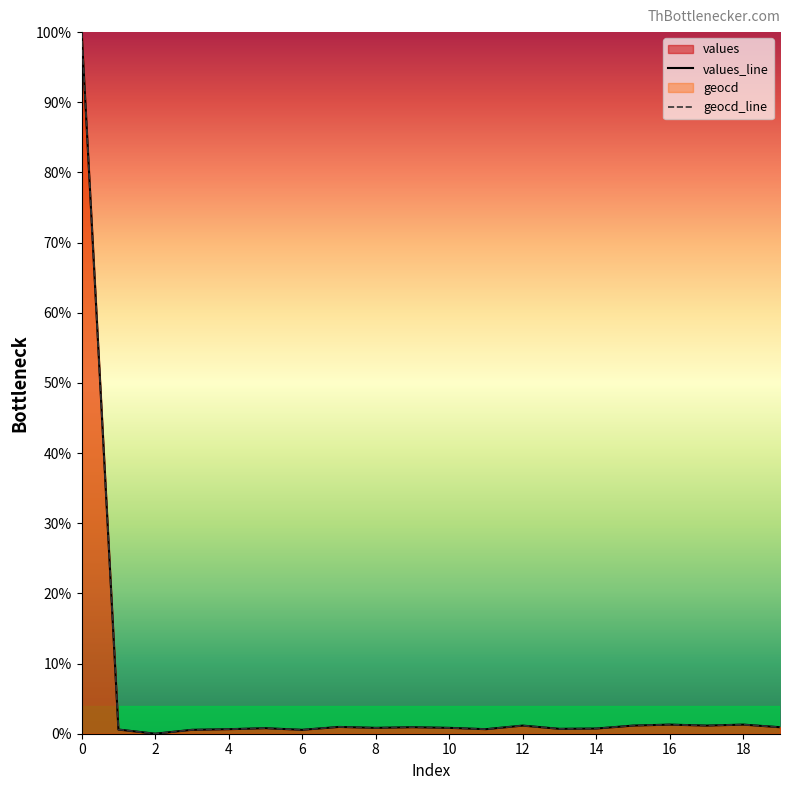

True or false: geocd and values intersect in this chart.

False